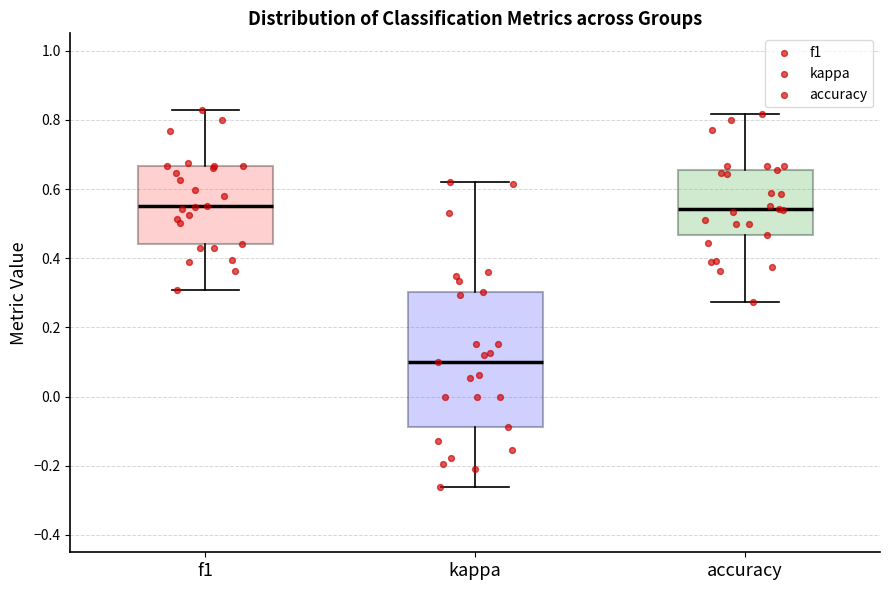

Reading left to right, read every box against the y-axis: the position of its median line, the range the box covers, and the ends of its whiskers. The values are not printed on the chart, so give them approximately, as read against the axis.

f1: median 0.56, box 0.44 to 0.66, whiskers 0.30 to 0.82
kappa: median 0.10, box -0.08 to 0.30, whiskers -0.26 to 0.62
accuracy: median 0.54, box 0.46 to 0.66, whiskers 0.28 to 0.82